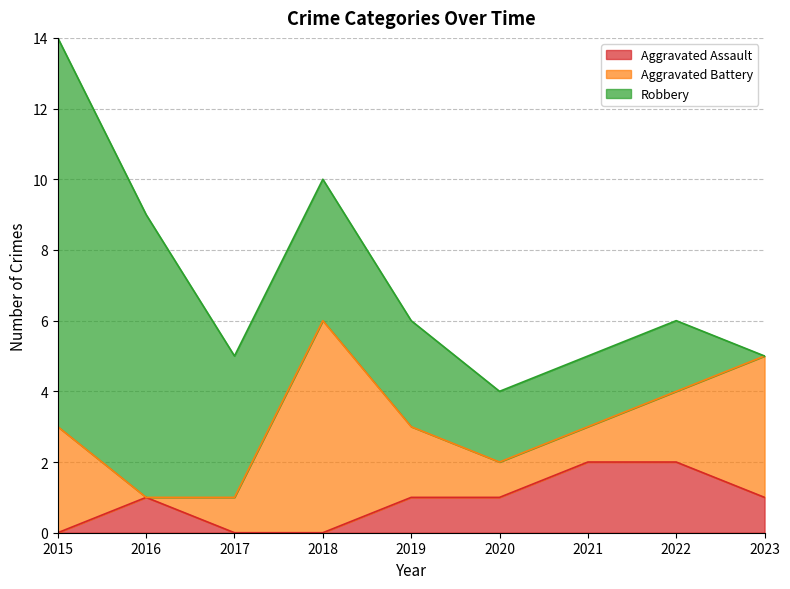

Which series has the largest range (max minus min)?

Robbery